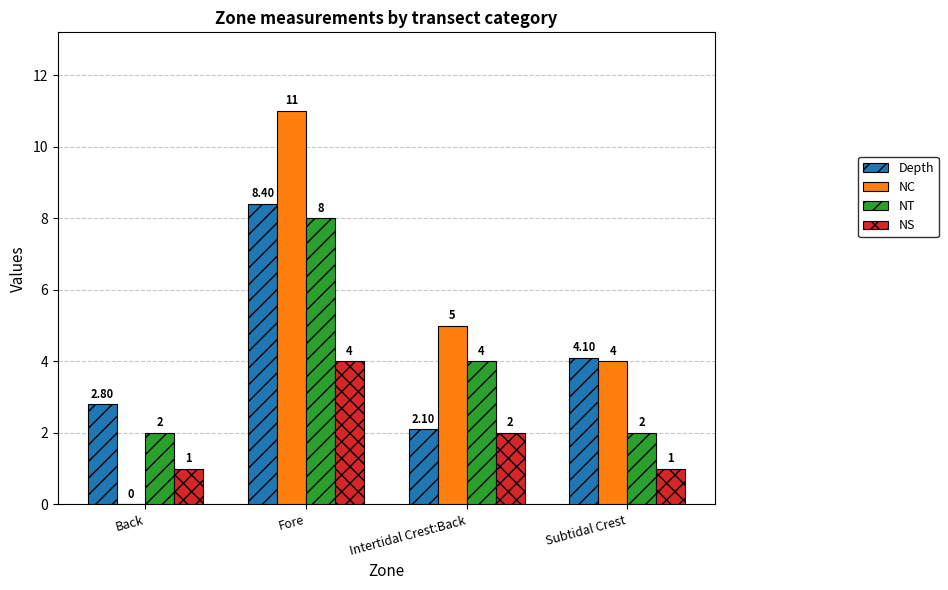

What is the sum of all NT values?

16.0